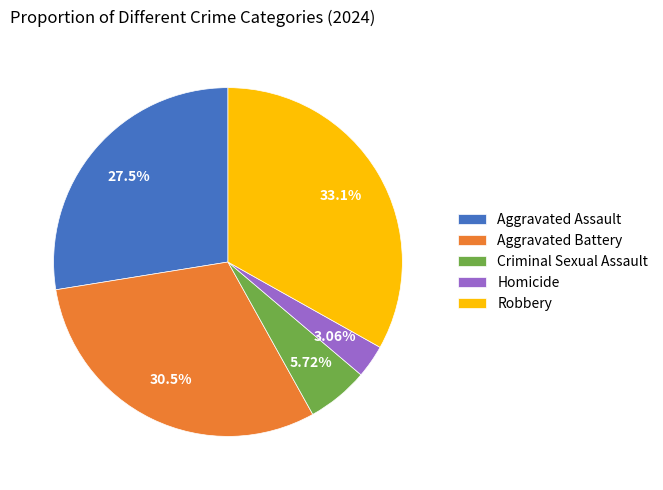

Count the number of slices in the pie.

5